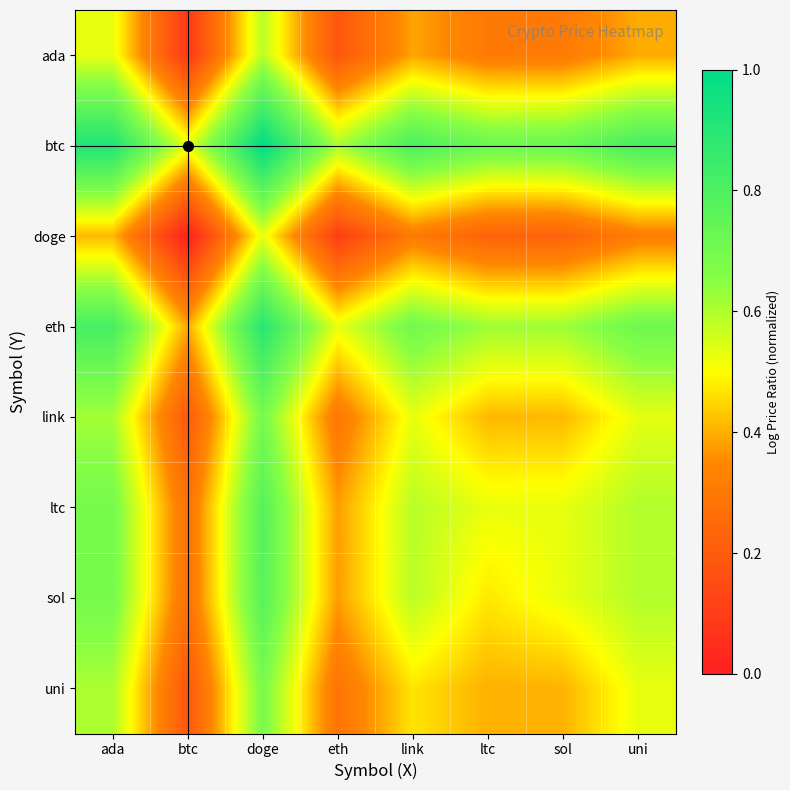

At which category does the chart reach its minimum across all series?

btc